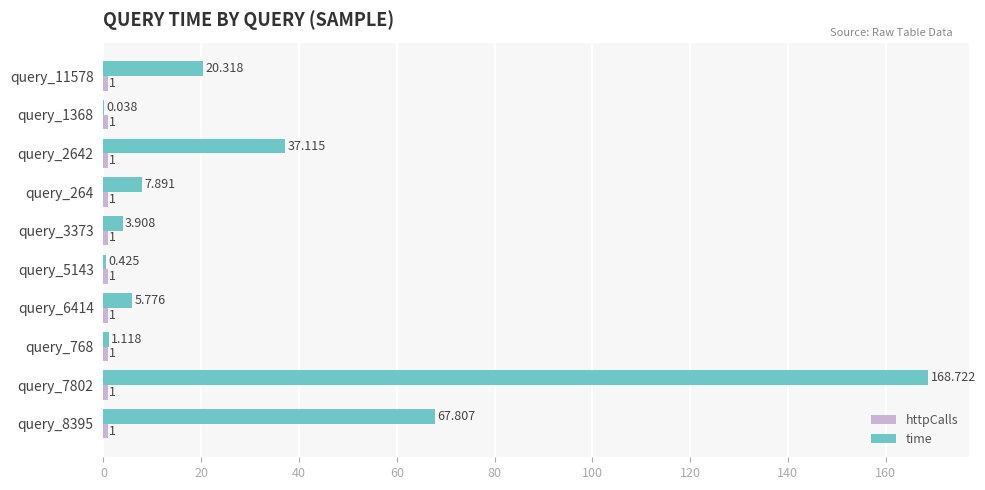

Between query_11578 and query_3373, which series saw the biggest shift?

time